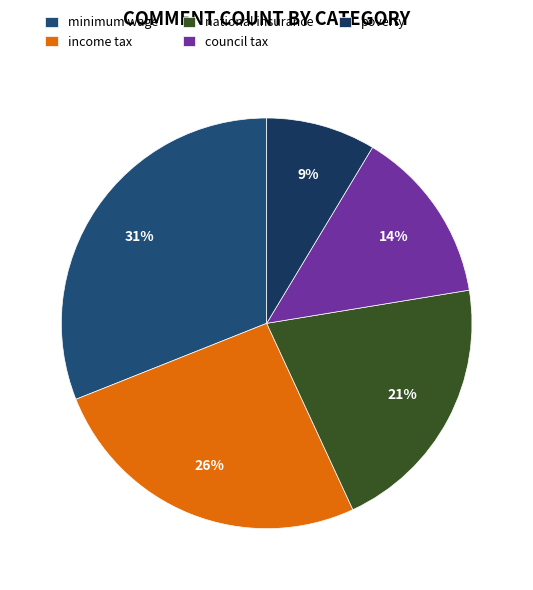

Is income tax the majority of the pie?

No